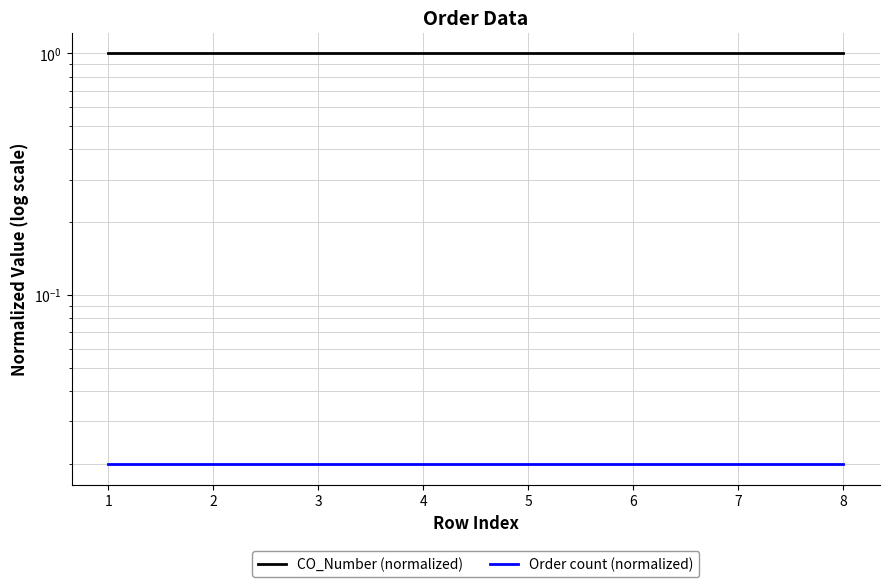

At which label is Order count (normalized) closest to 0?

1